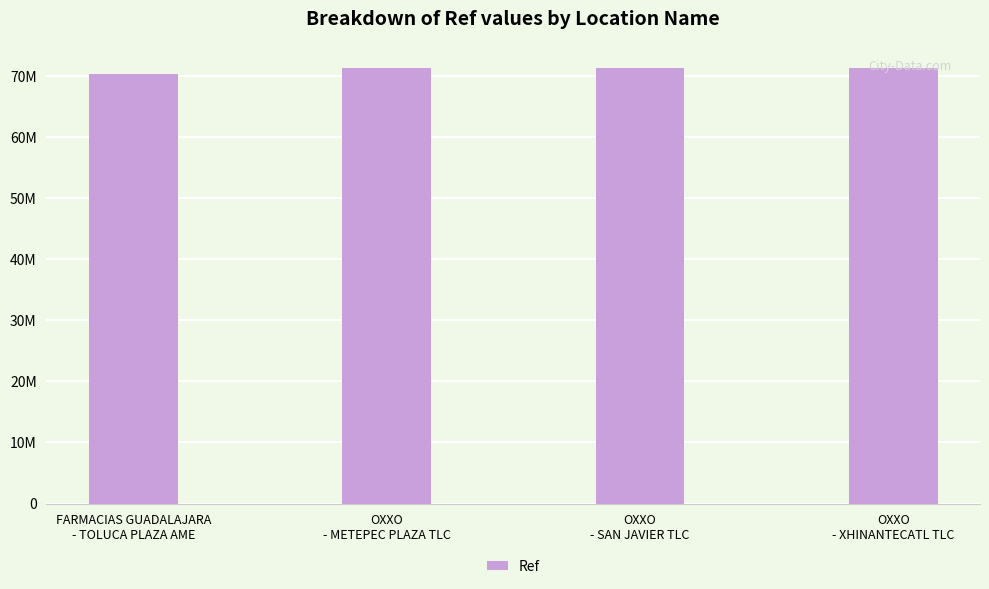

Are the bars horizontal?

No